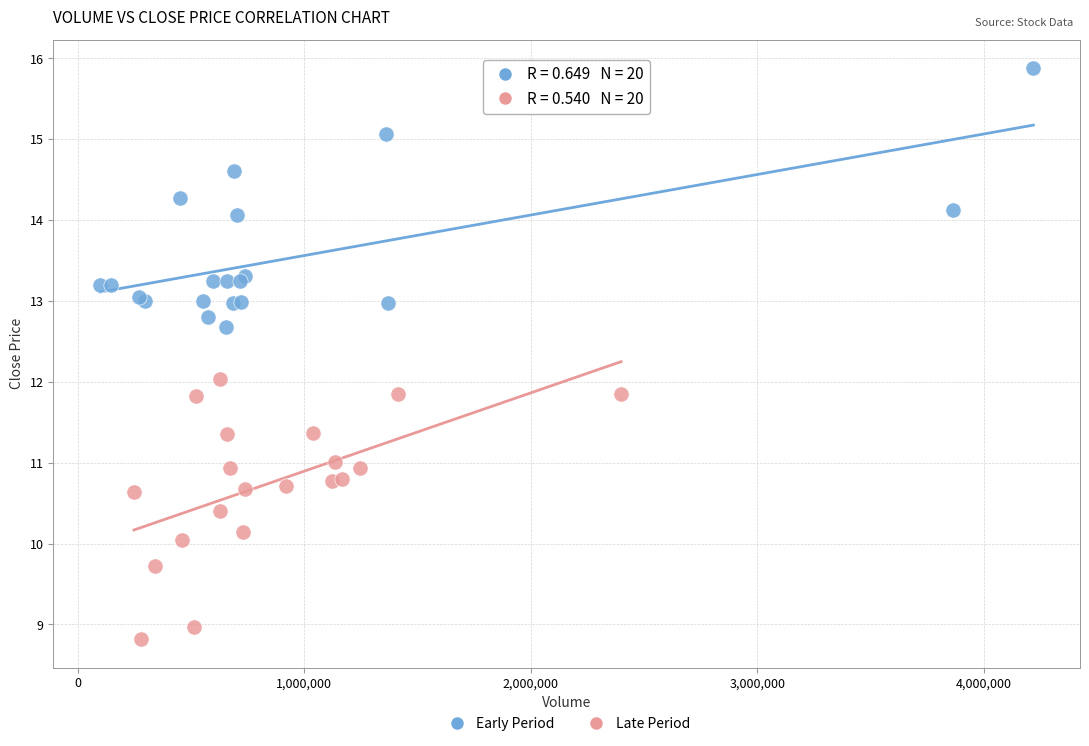

Which series contains the lowest Y value?

Late Period